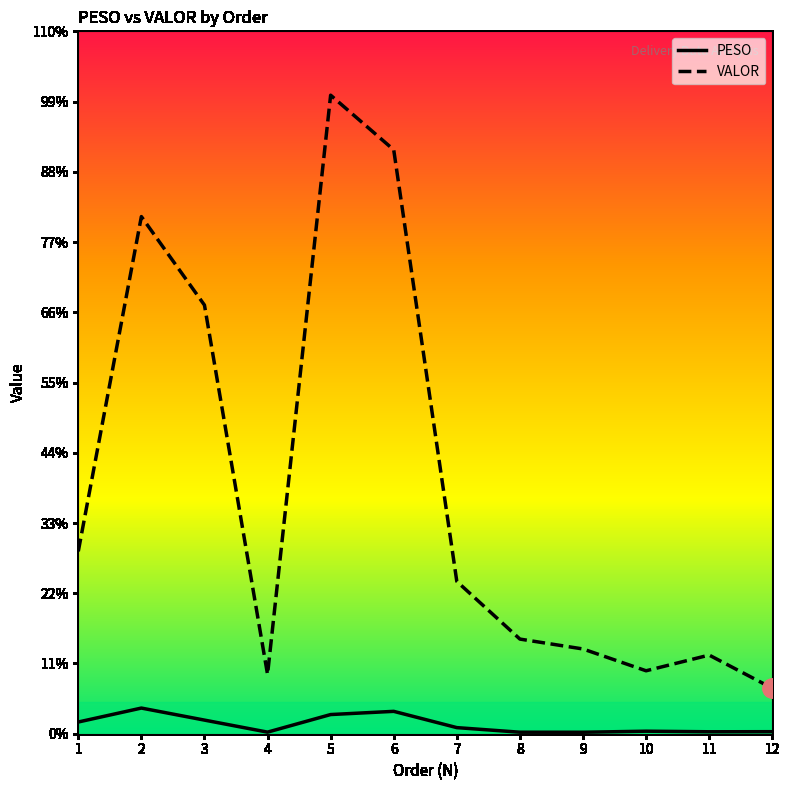

Is this an area chart (filled region under the line)?

No